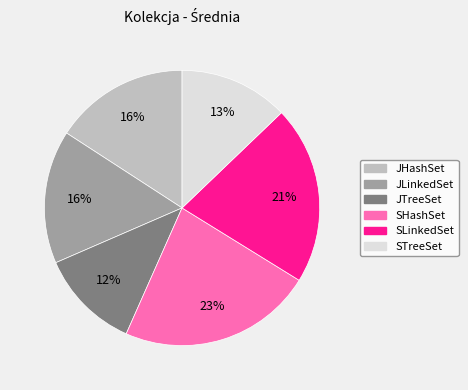

How many slices are in this pie chart?

6